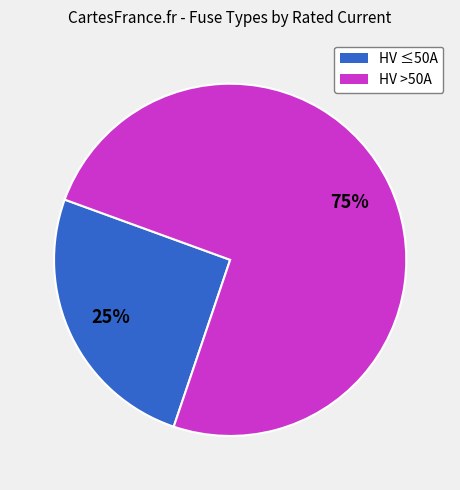

Does any single category account for the majority?

Yes